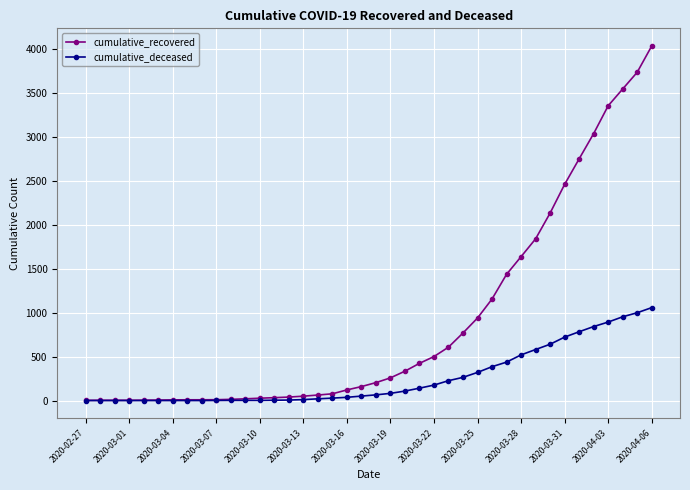

What is the highest value of the cumulative_recovered series?

4028